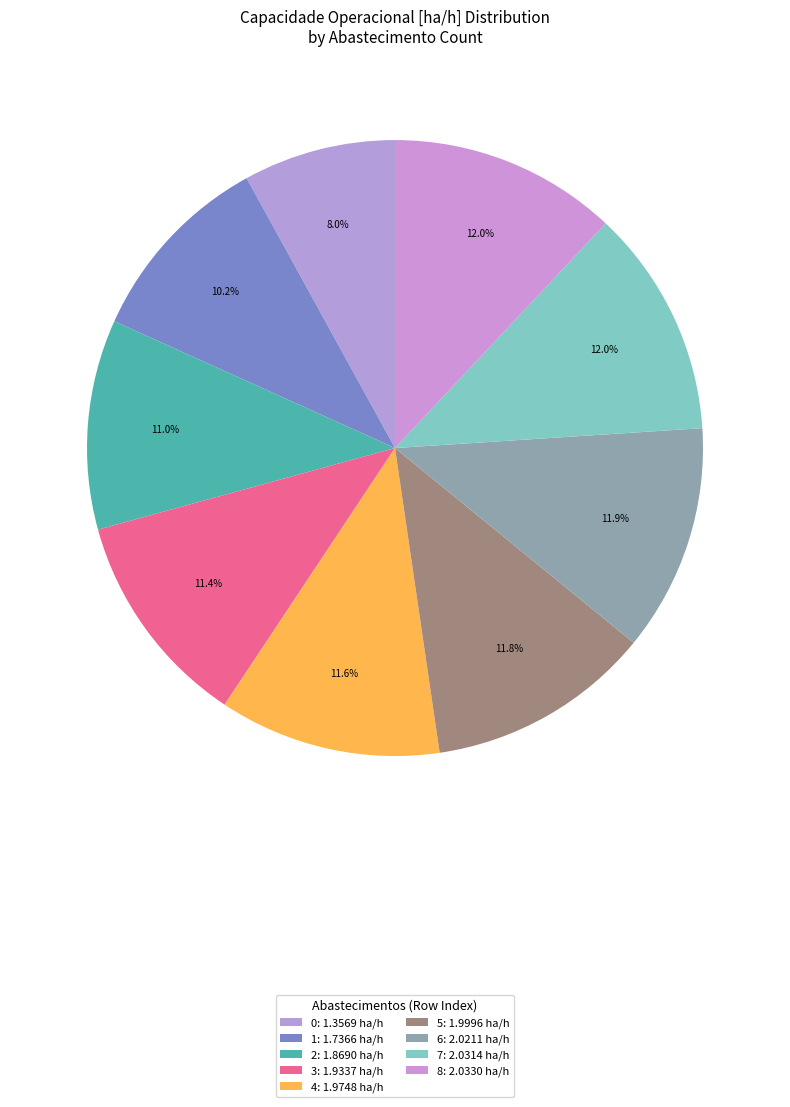

Is it true that 1 is 10% of the pie?

True